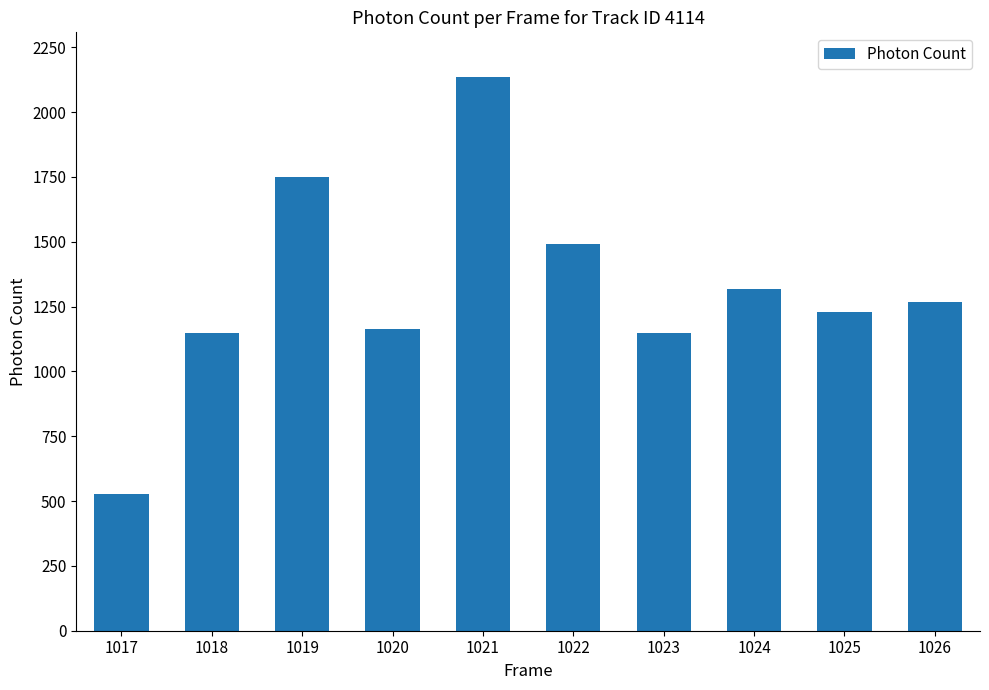

Are the bars grouped side by side (vs. stacked)?

No